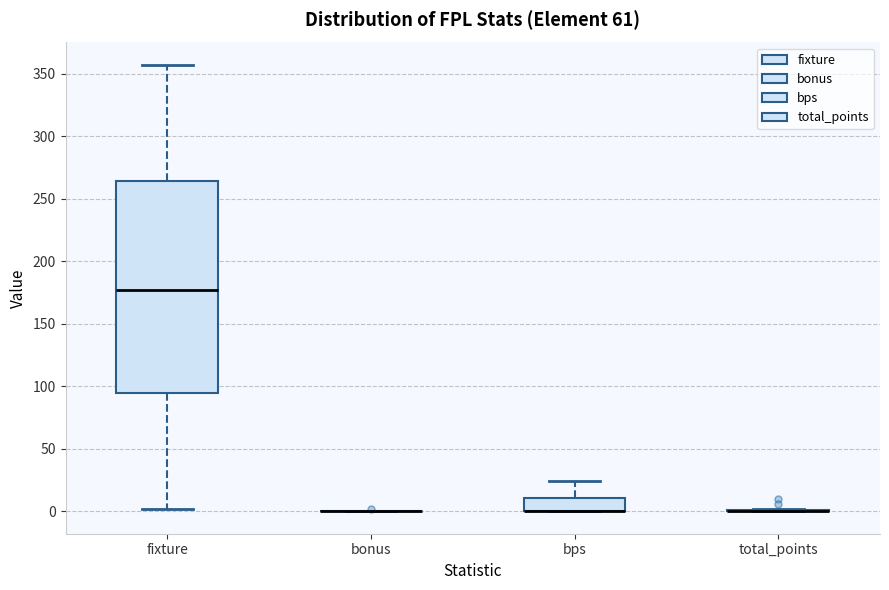

Which box is the tallest, from its lower edge to its upper edge?

fixture